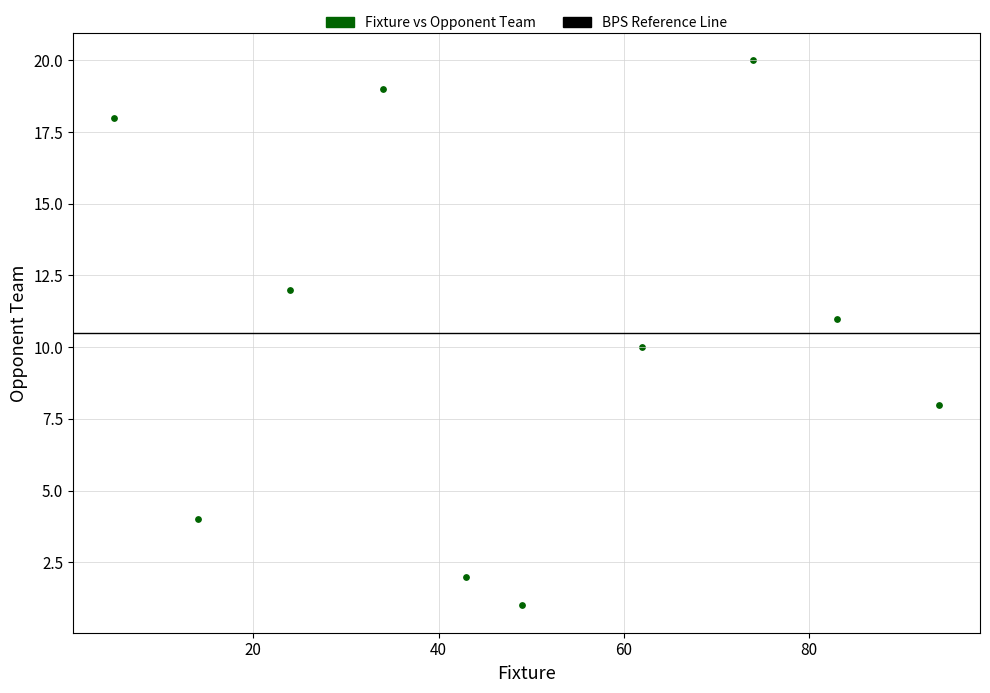

What is the range of Y values (max minus min)?

19